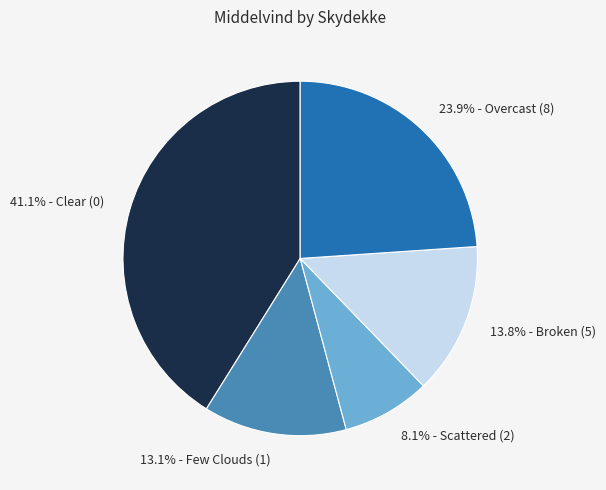

Is there any slice that represents more than half of the pie?

No